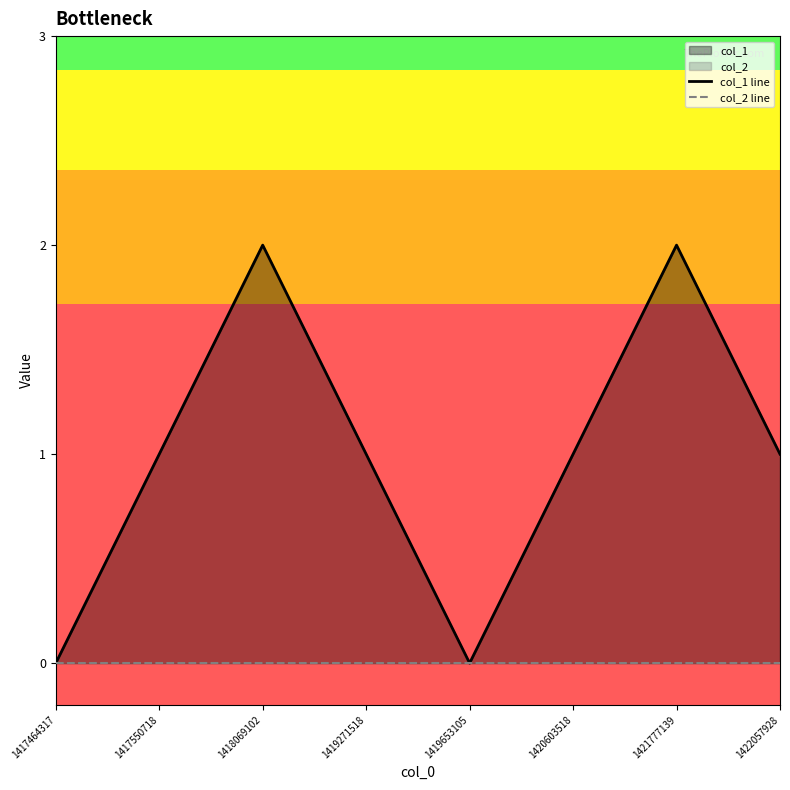

Is the value of col_2 line at 1419653105 greater than the value of col_1 line at 1418069102?

No